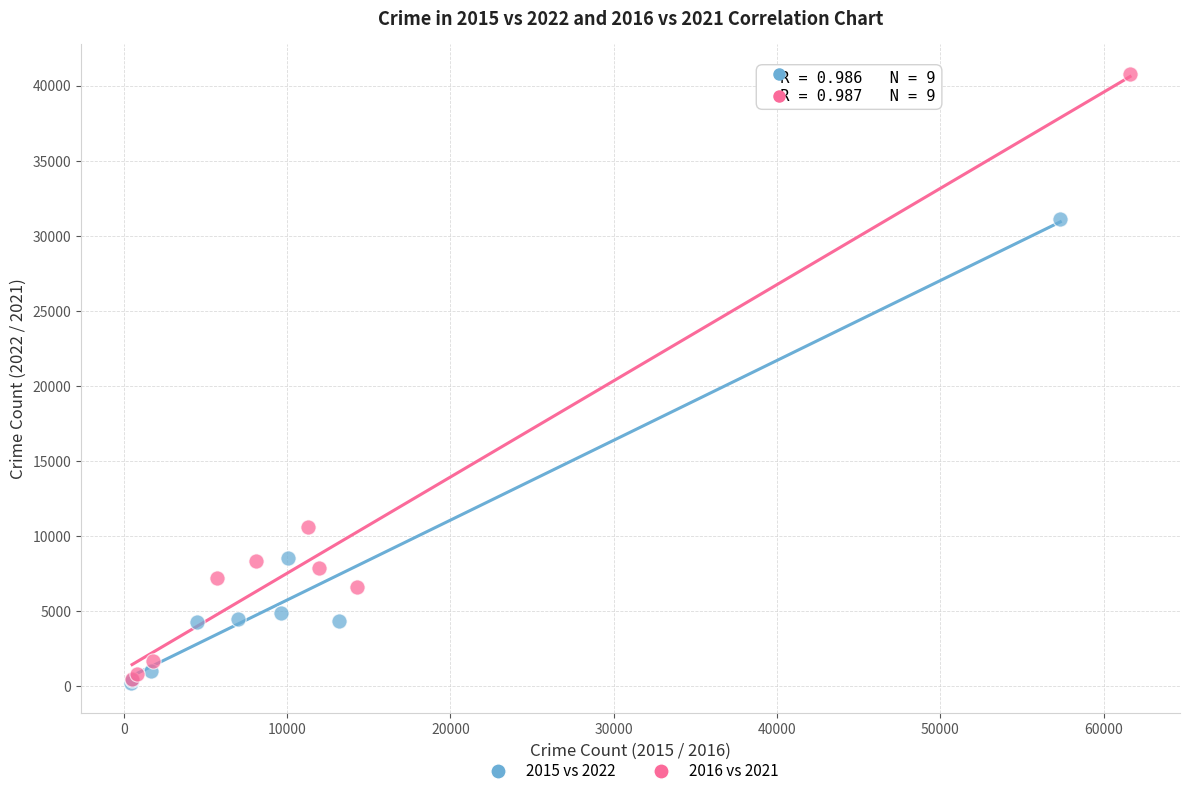

Which series reaches the maximum Y coordinate?

2016 vs 2021